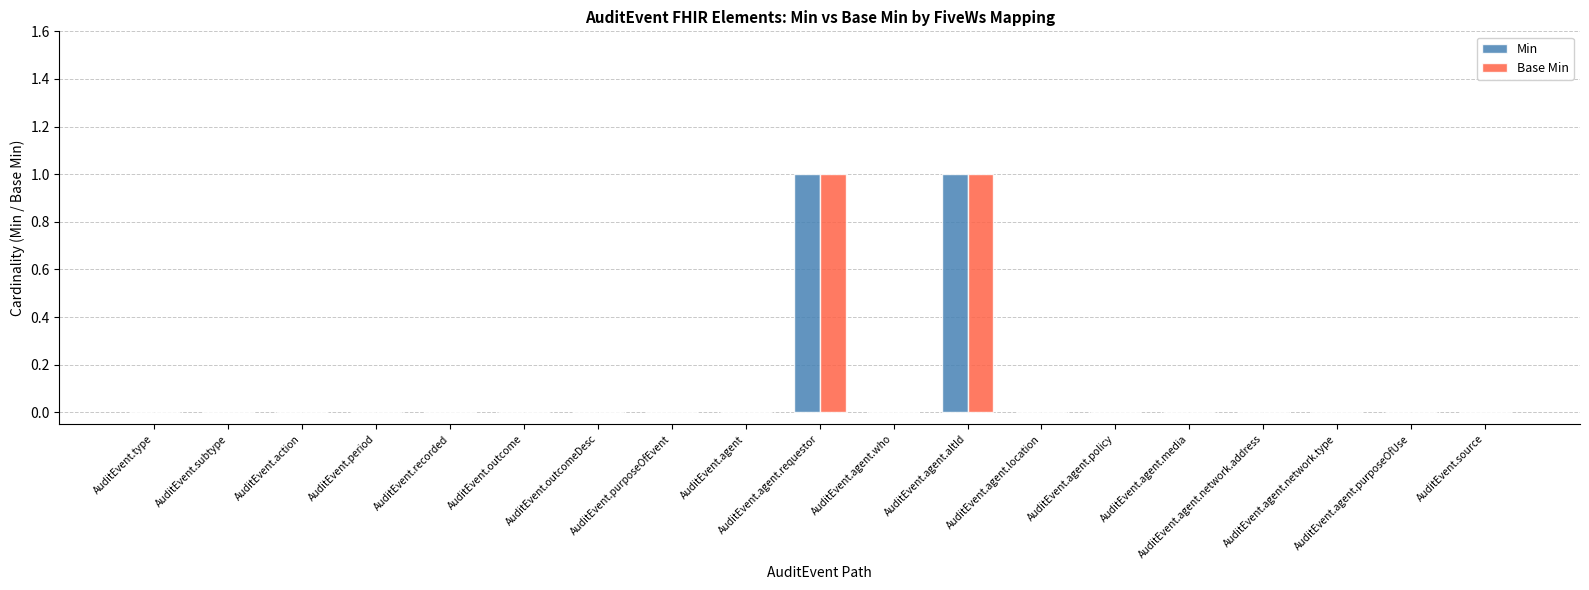

Which has a higher value, AuditEvent.outcome or AuditEvent.agent.network.type?

AuditEvent.outcome